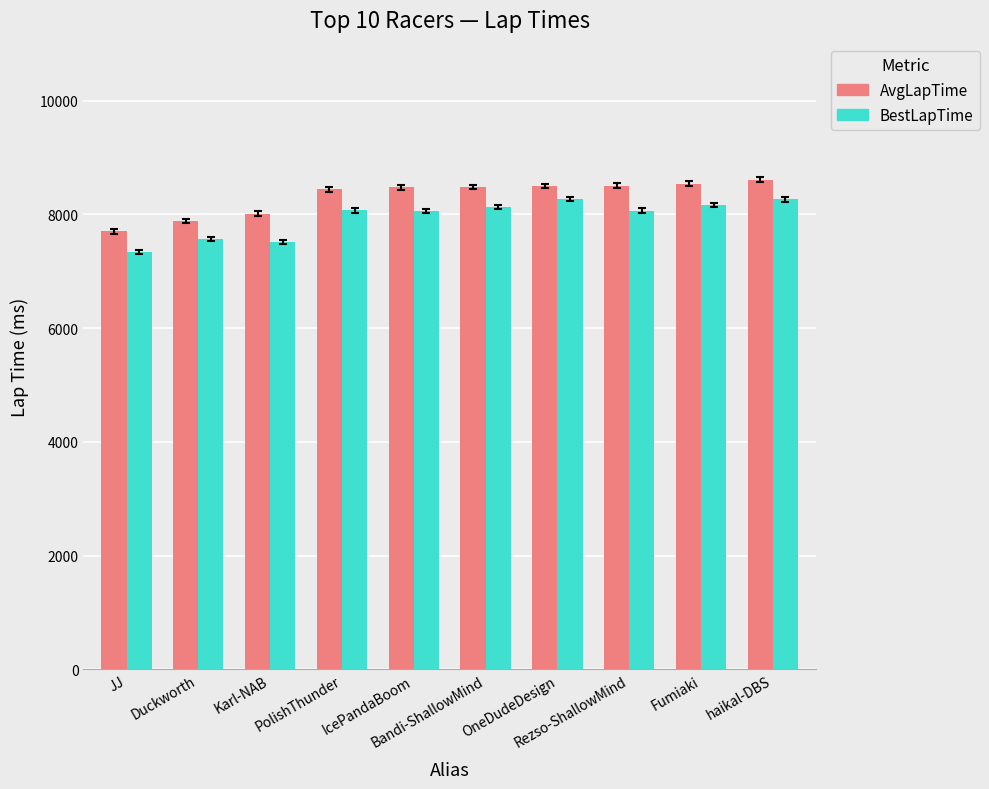

How many data points in AvgLapTime are less than 8480?

5